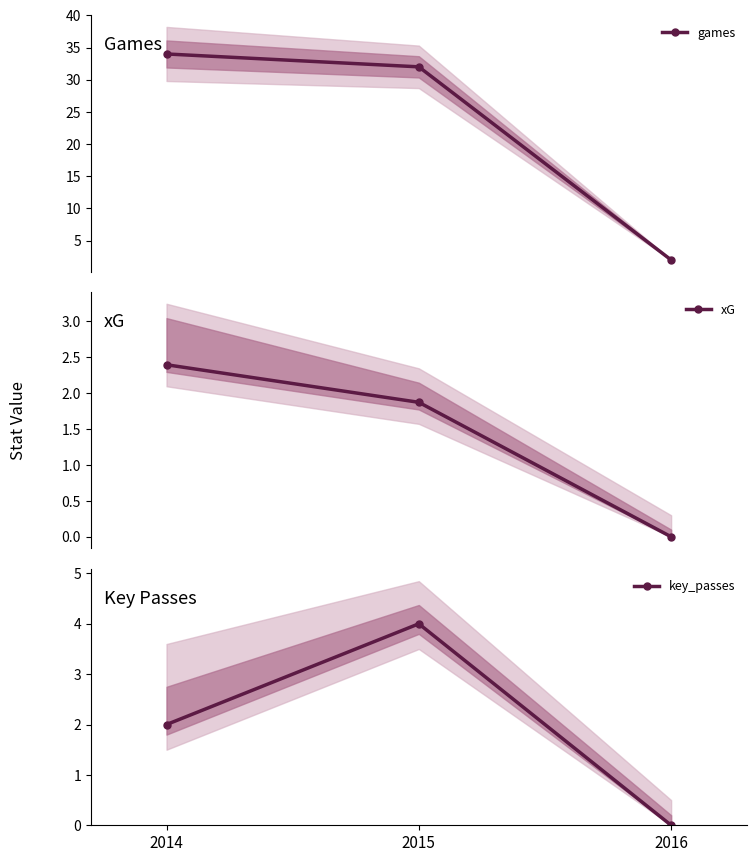

The value of xG at 2016 is -1.2. True or false?

False